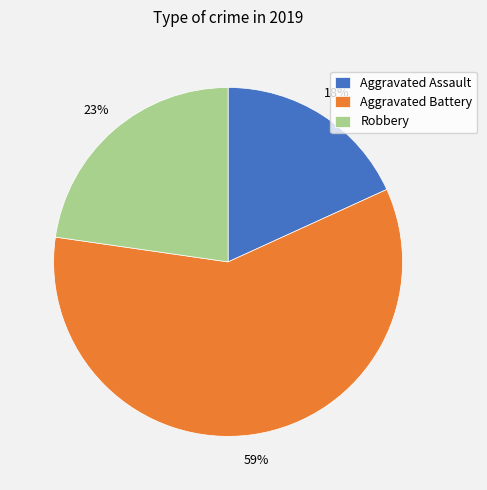

To the nearest percent, what is the difference between the largest and smallest slice percentages?

41%